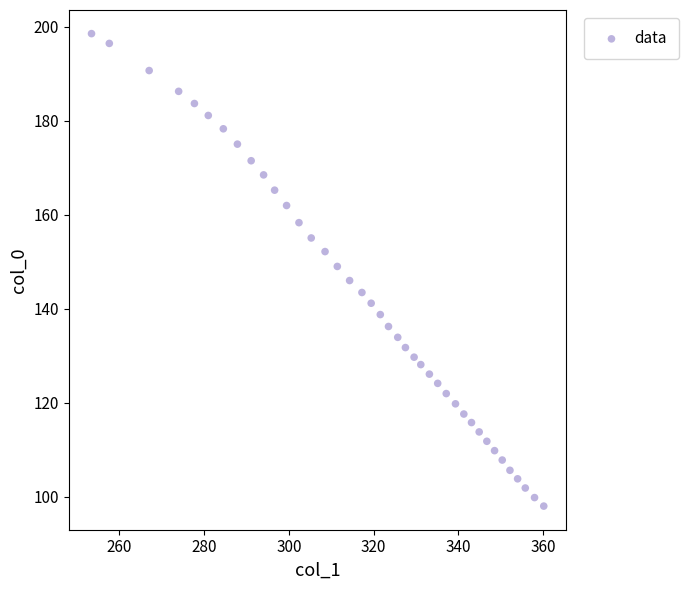

What is the range of X values (max minus min)?

106.7